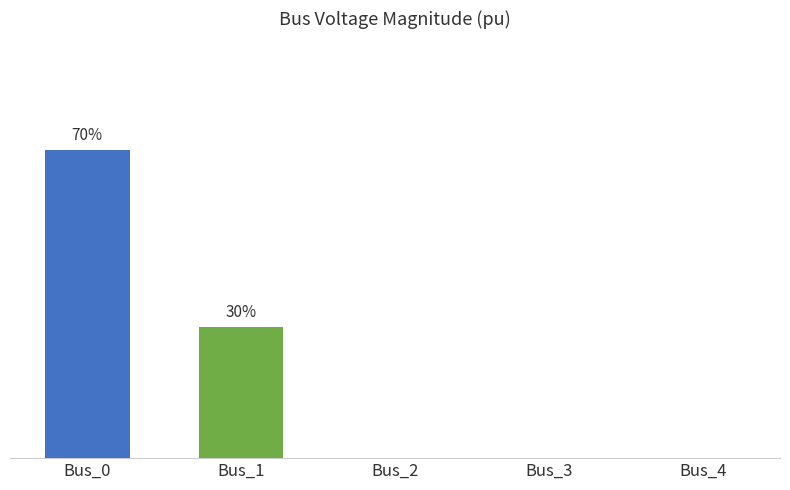

What is the sum of all values?

1.2